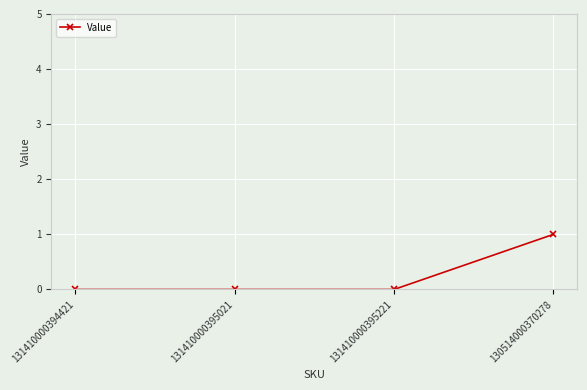

The value at 131410000395221 is -1. True or false?

False